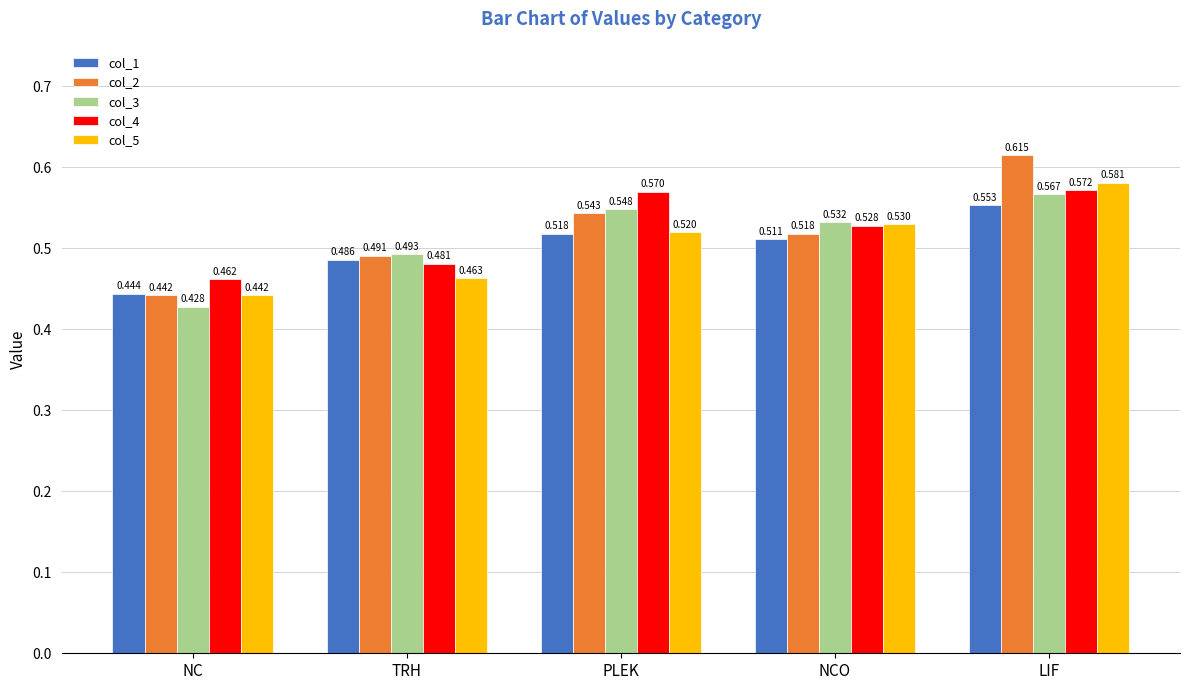

Where is col_3 nearest to the value 0?

NC